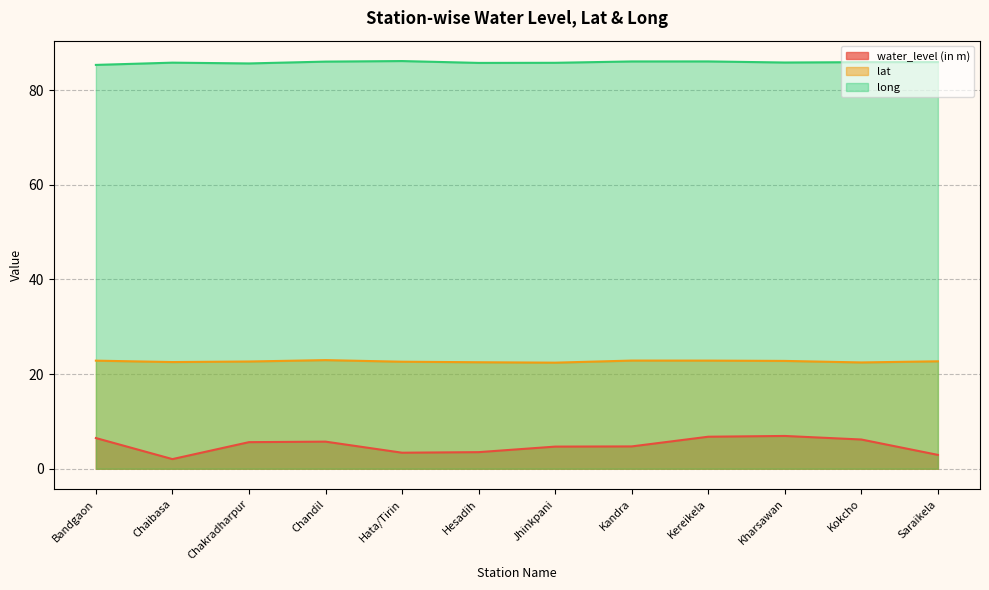

At which label is lat closest to 22?

Jhinkpani